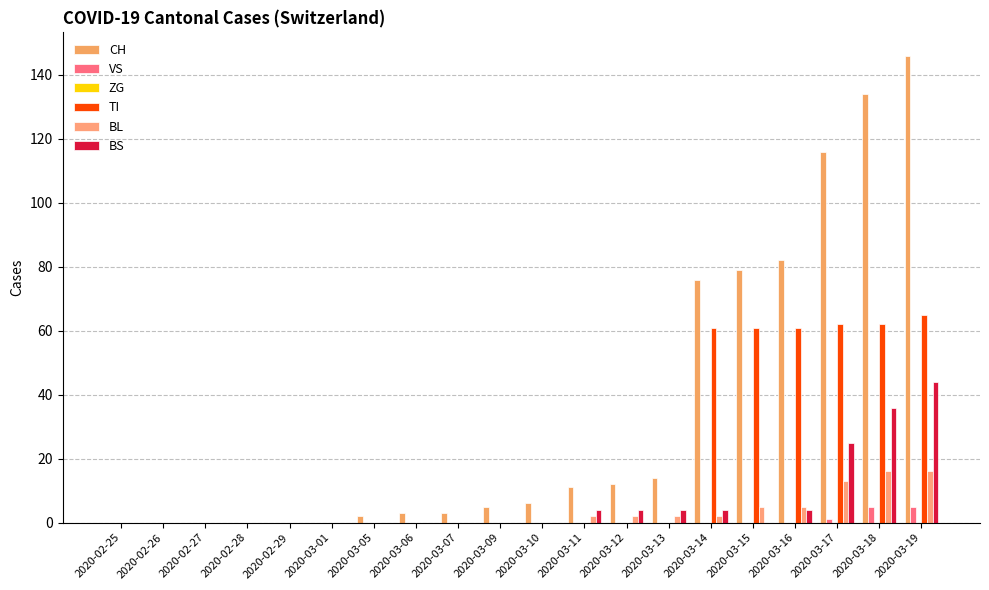

How many series are shown in this chart?

5